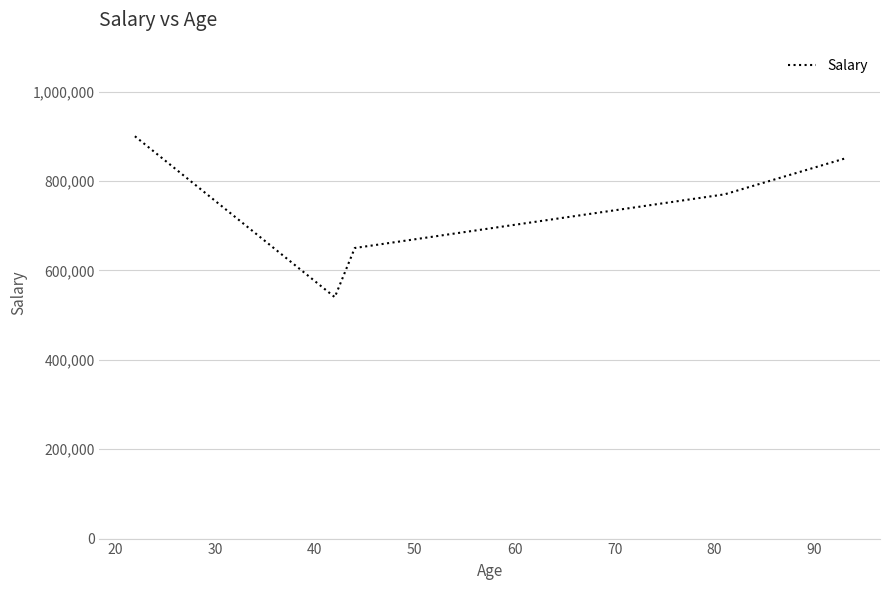

What is the difference between the maximum and minimum values?

360000